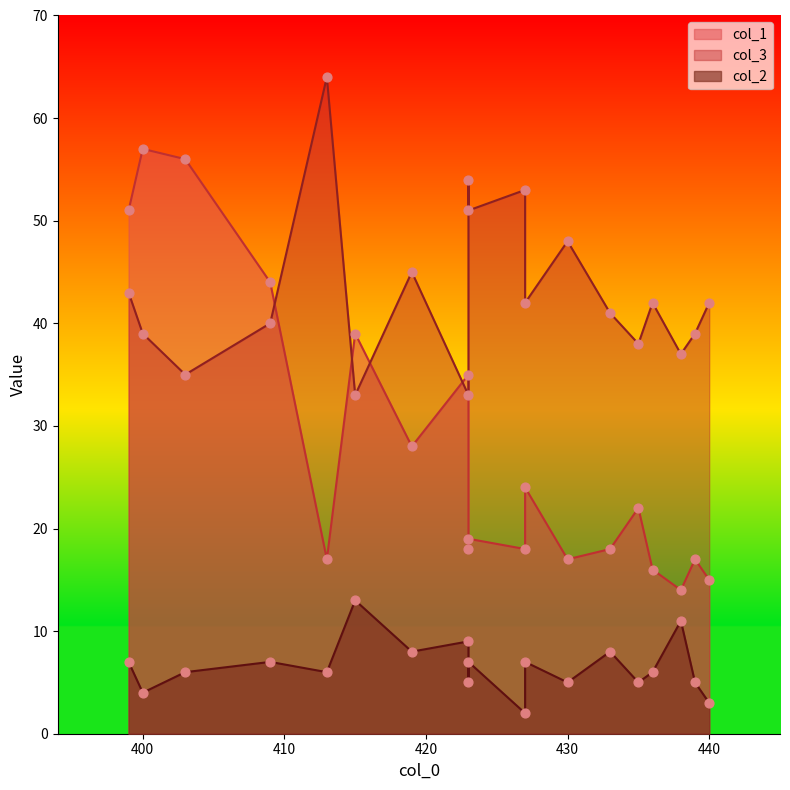

Is the value of col_3 at 433 greater than the value of col_2 at 427?

Yes